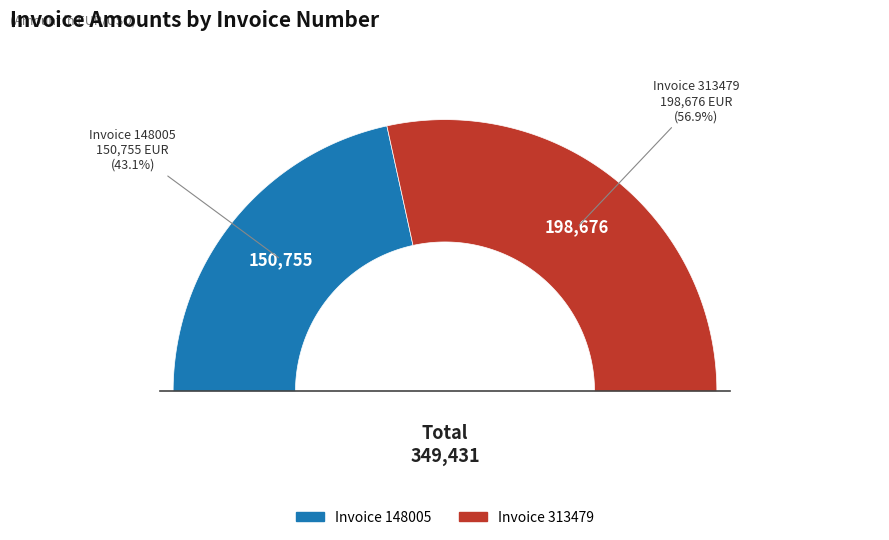

What percentage do 148005 and 313479 together represent?

100.0%